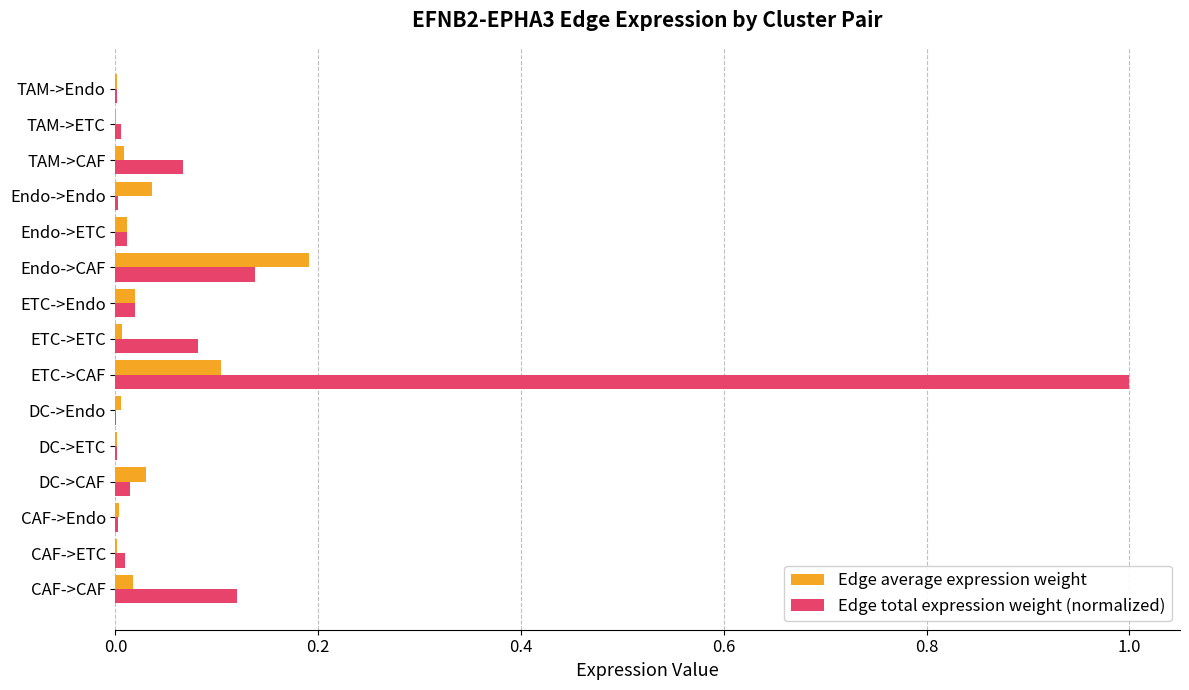

What is the maximum value shown in the chart?

1.0